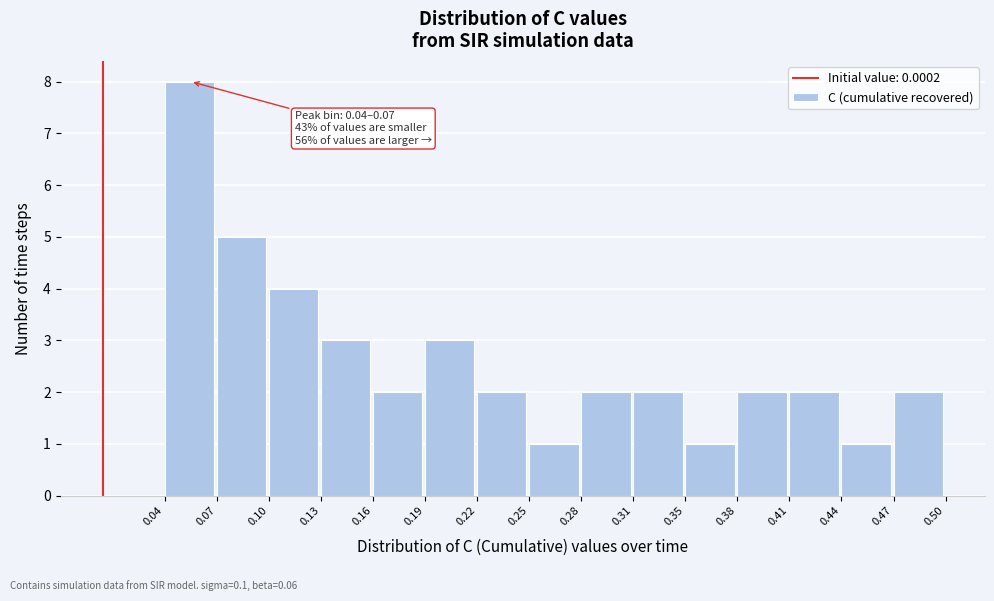

Which range on the x-axis has the tallest bar?

0.04 to 0.07